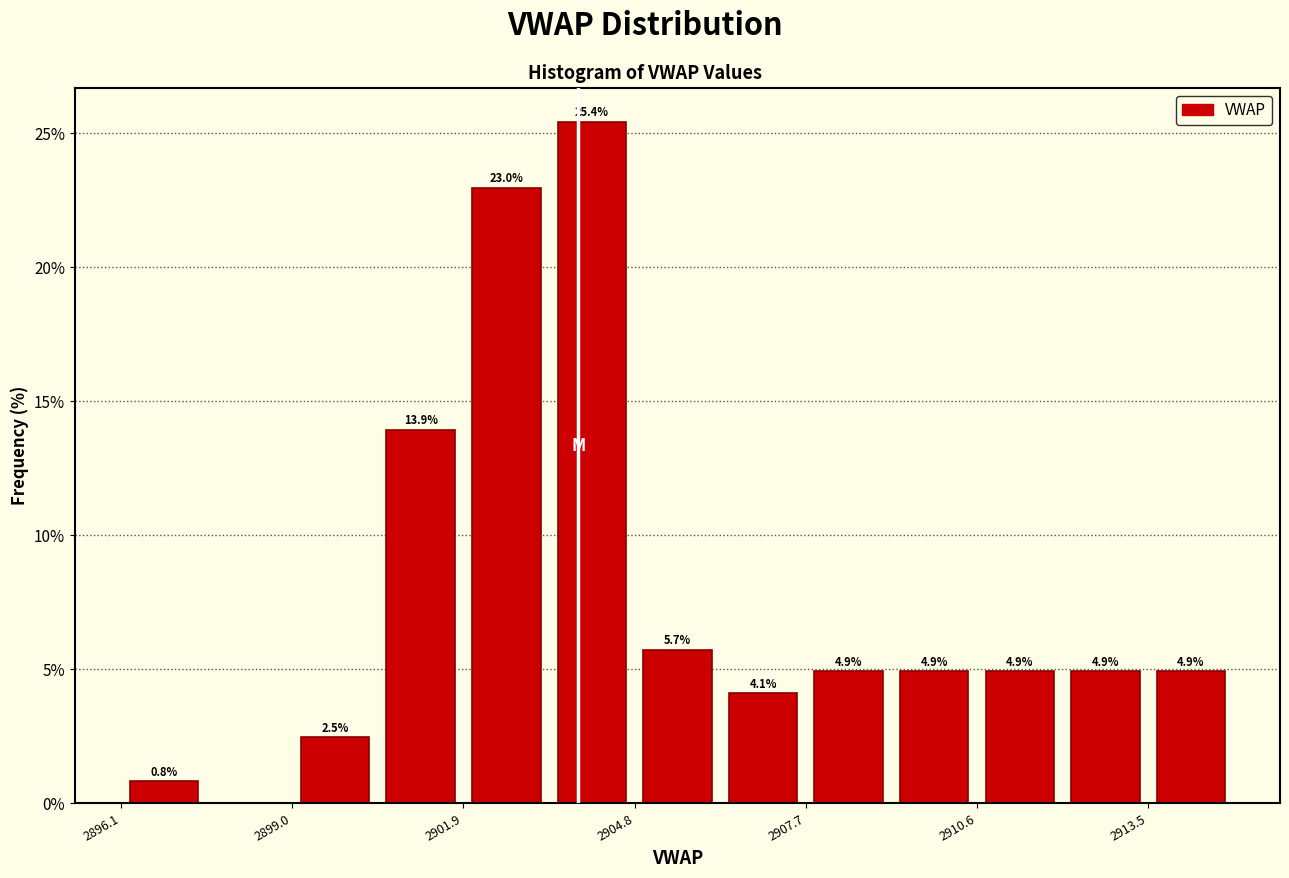

Read against the x-axis, roughly where is the centre of the tallest bar?

2904.0